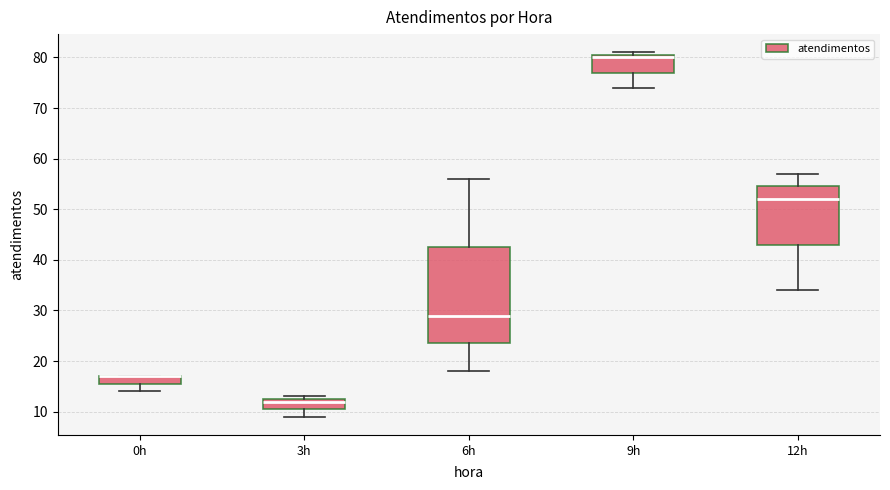

Reading left to right, read every box against the y-axis: the position of its median line, the range the box covers, and the ends of its whiskers. The values are not printed on the chart, so give them approximately, as read against the axis.

0h: median 17 (drawn on the box's upper edge), box 16 to 17, whiskers 14 to 17
3h: median 12, box 11 to 13, whiskers 9 to 13 (just above the box's upper edge)
6h: median 29, box 24 to 43, whiskers 18 to 56
9h: median 80, box 77 to 81, whiskers 74 to 81 (just above the box's upper edge)
12h: median 52, box 43 to 55, whiskers 34 to 57